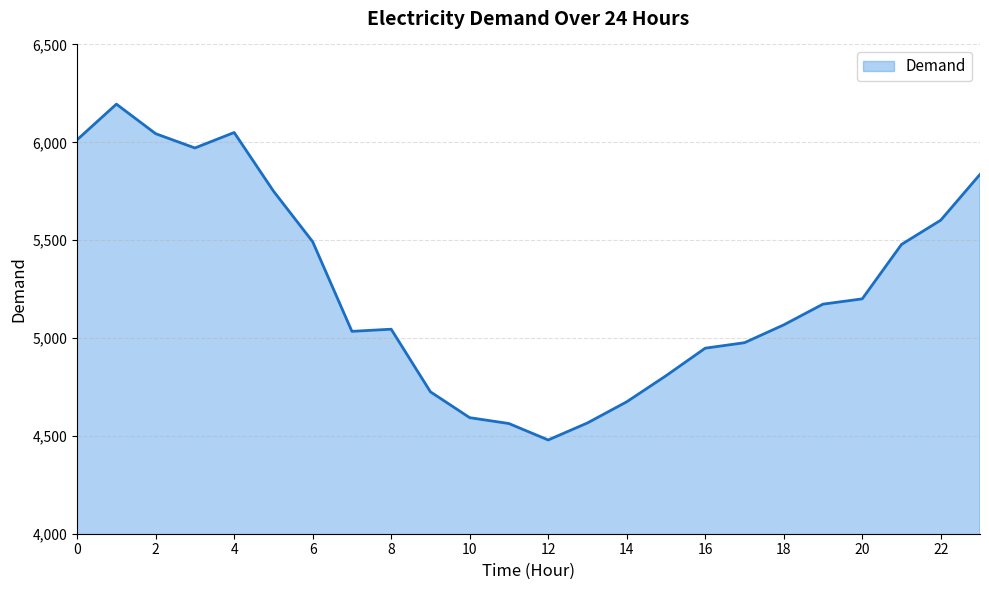

What is the minimum value shown in the chart?

4479